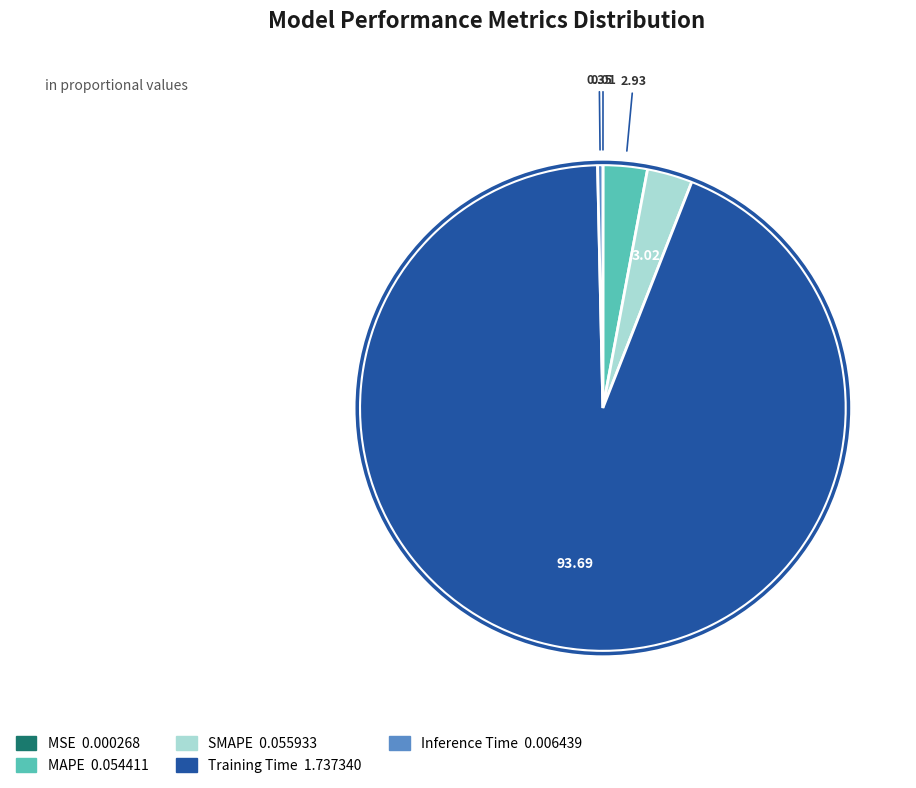

Does any single category account for the majority?

Yes